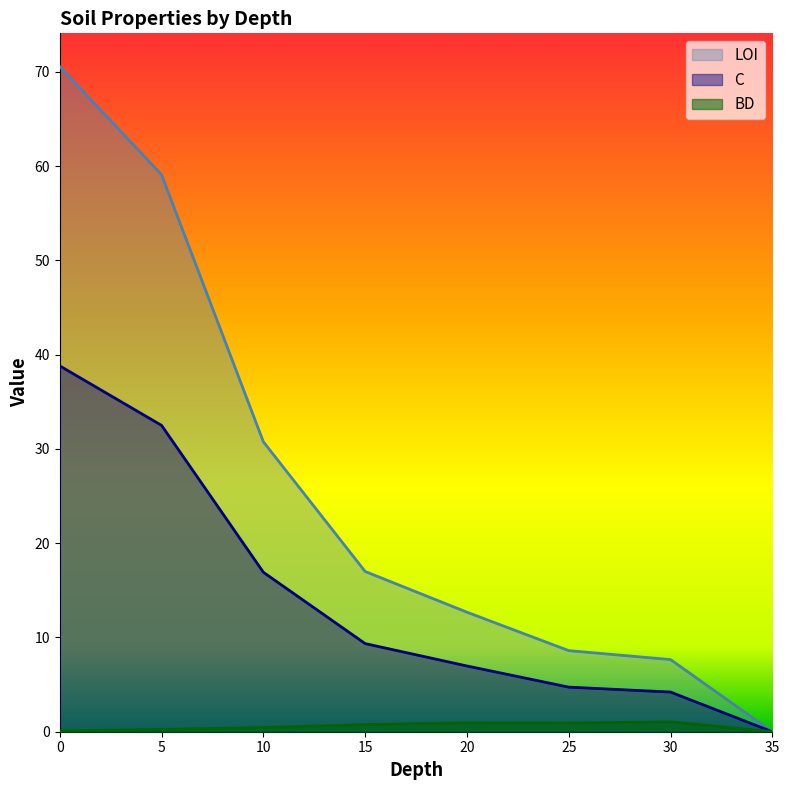

True or false: C has more than 1 interior local peaks.

False